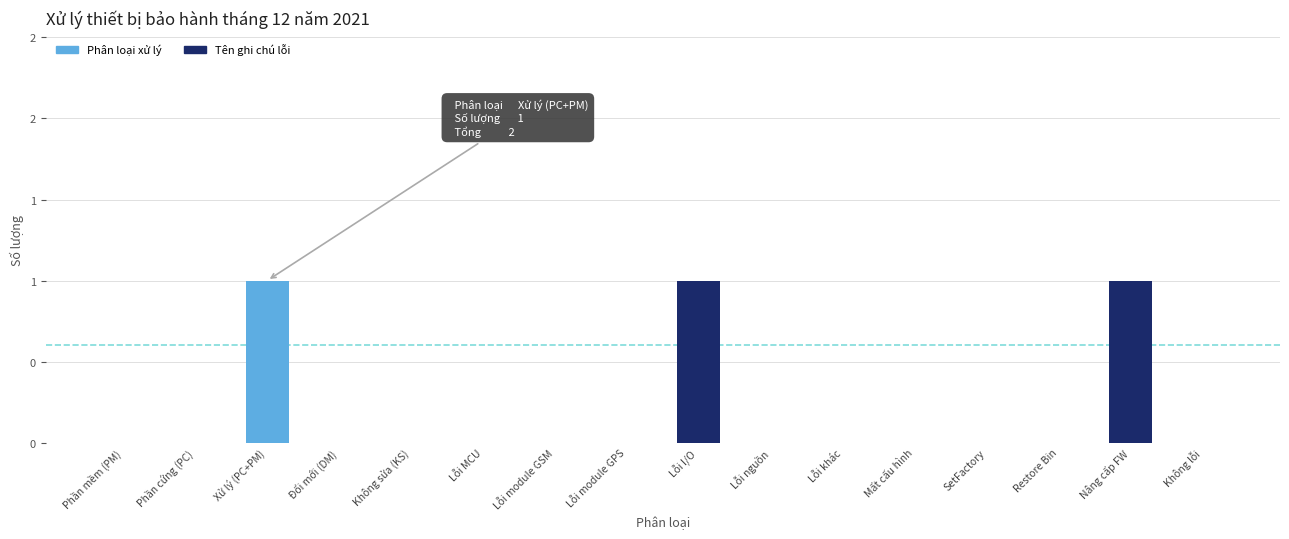

What are all the series names shown in the legend?

Phân loại xử lý, Tên ghi chú lỗi